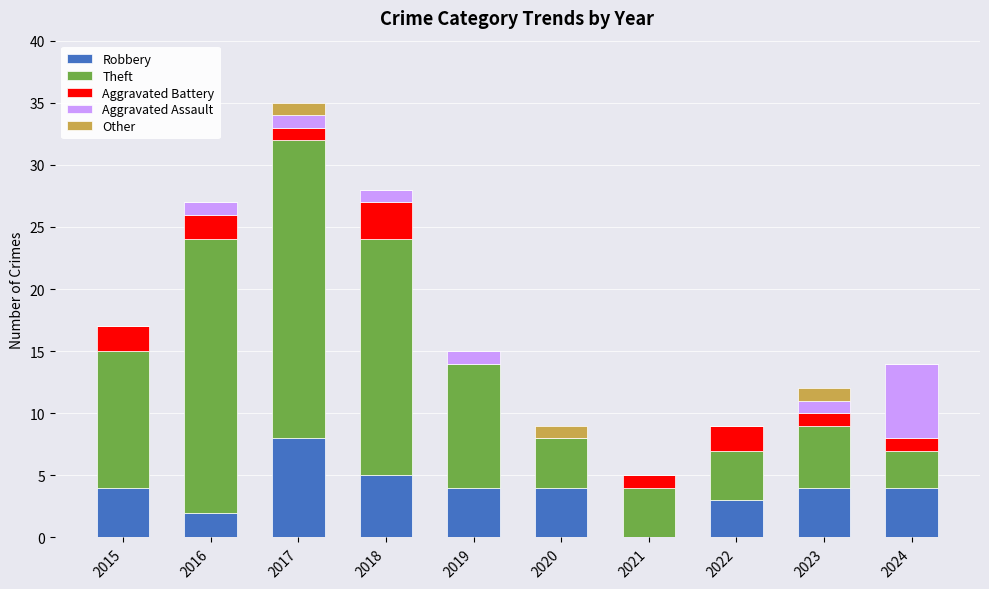

Count the number of data series in this chart.

5